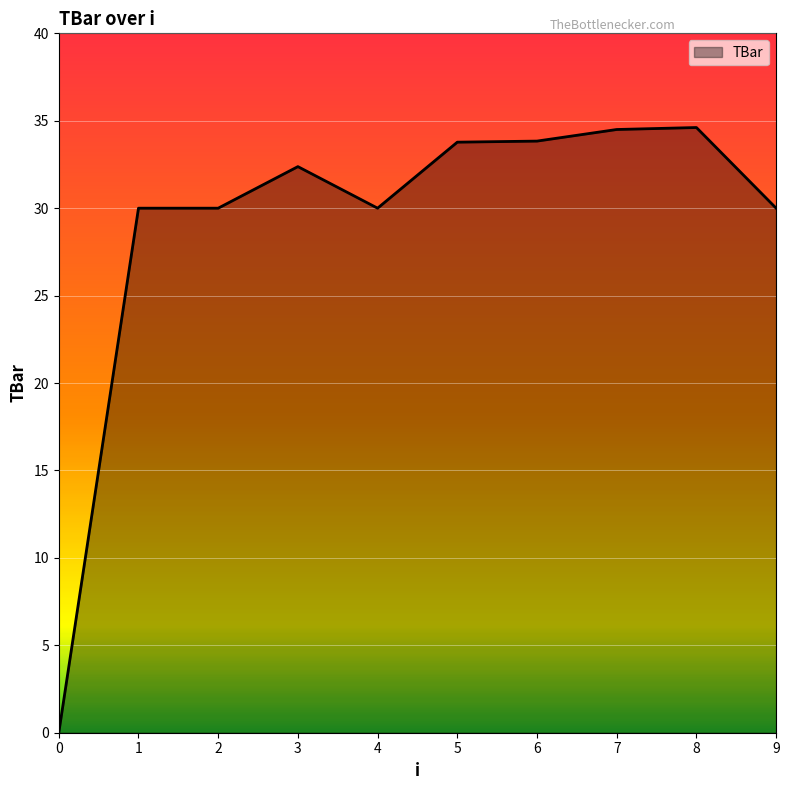

At which label does the data first exceed 32?

3